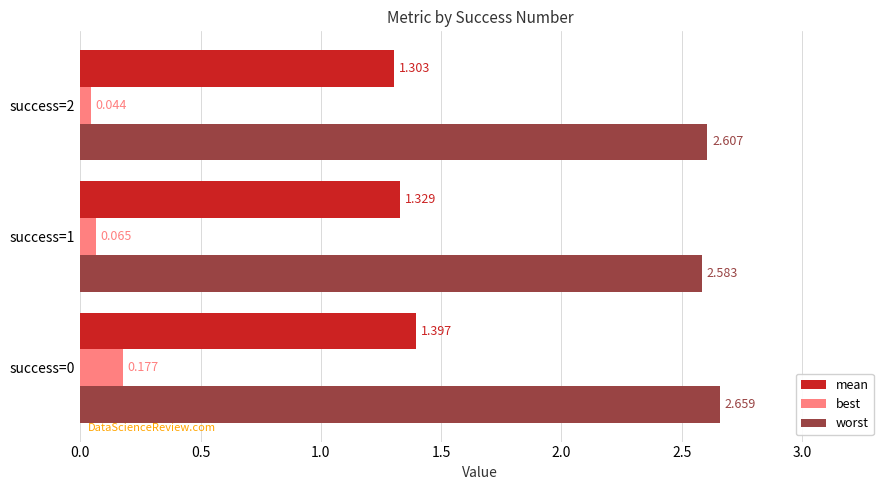

Between success=0 and success=2, which series saw the biggest shift?

best